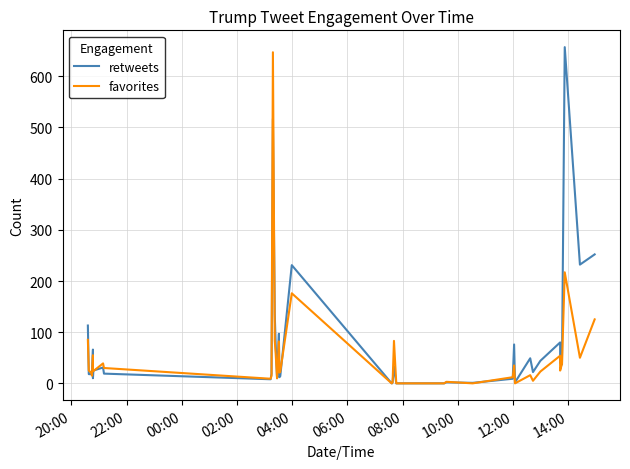

Which series has the largest total across all categories?

retweets